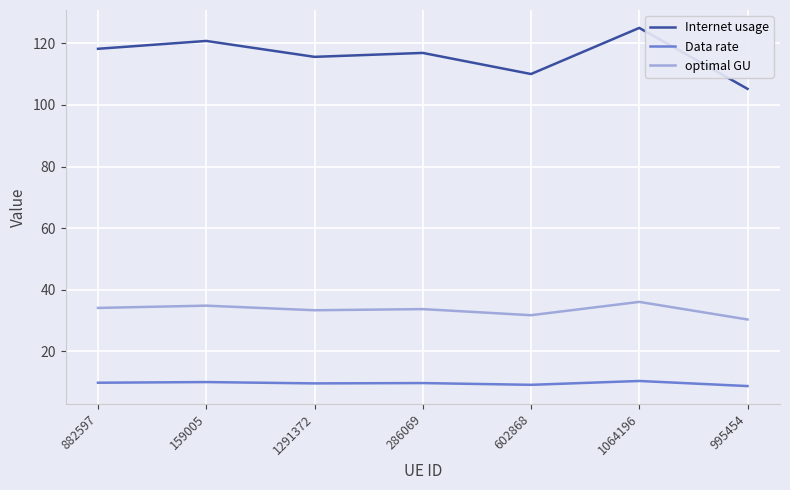

What position from the left is 1291372?

3